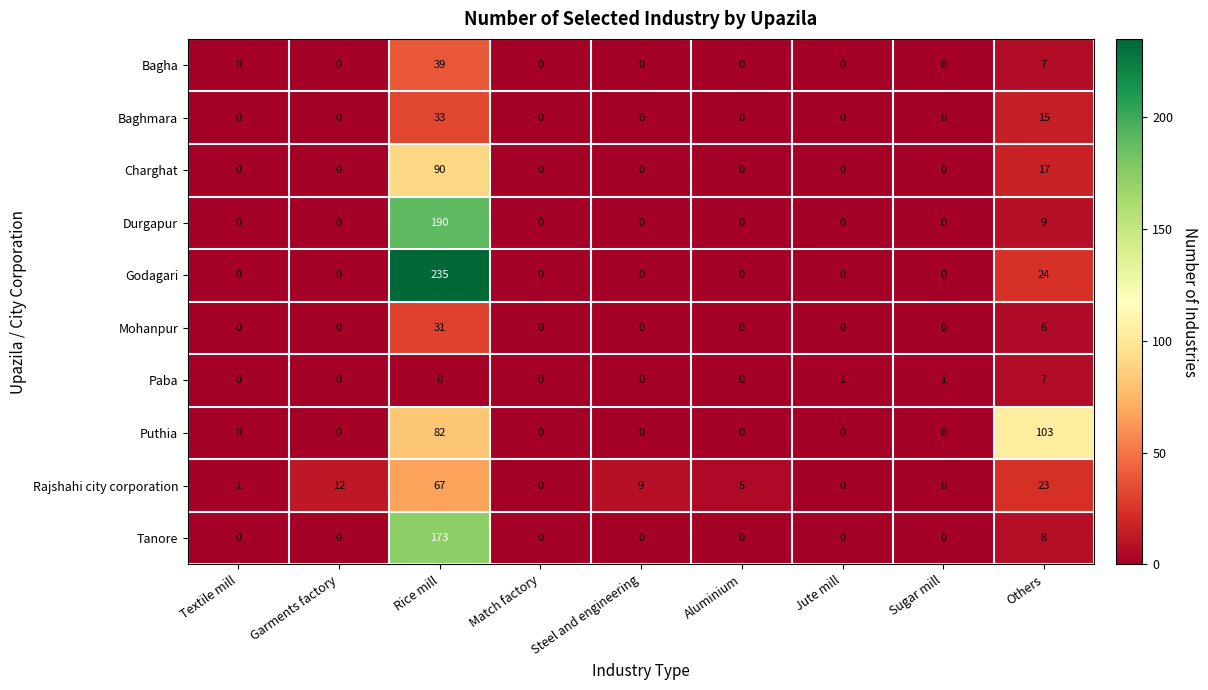

Which series has the widest spread of values?

Godagari